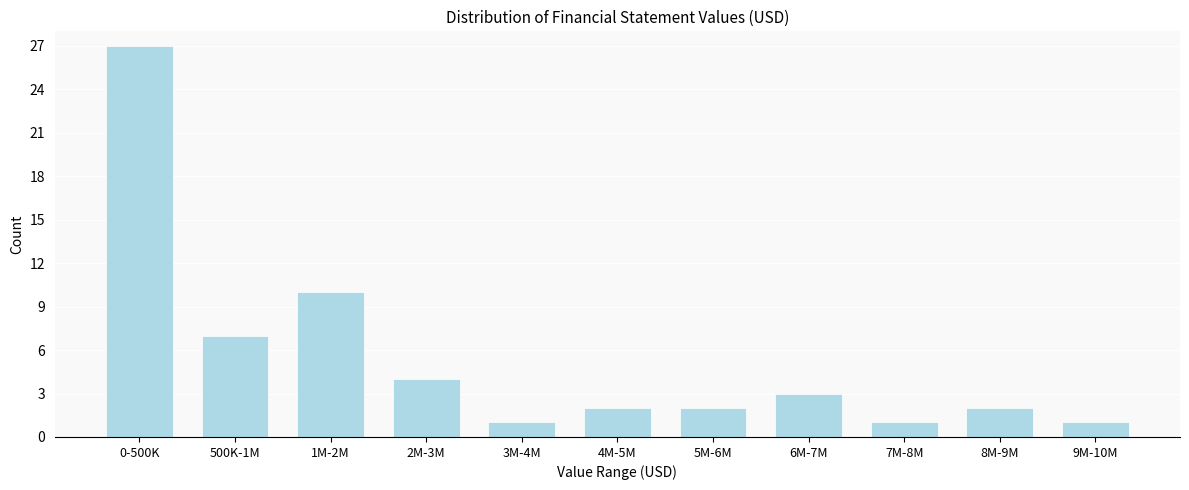

Reading left to right, transcribe all the data shown in this chart.

27	7	10	4	1	2	2	3	1	2	1